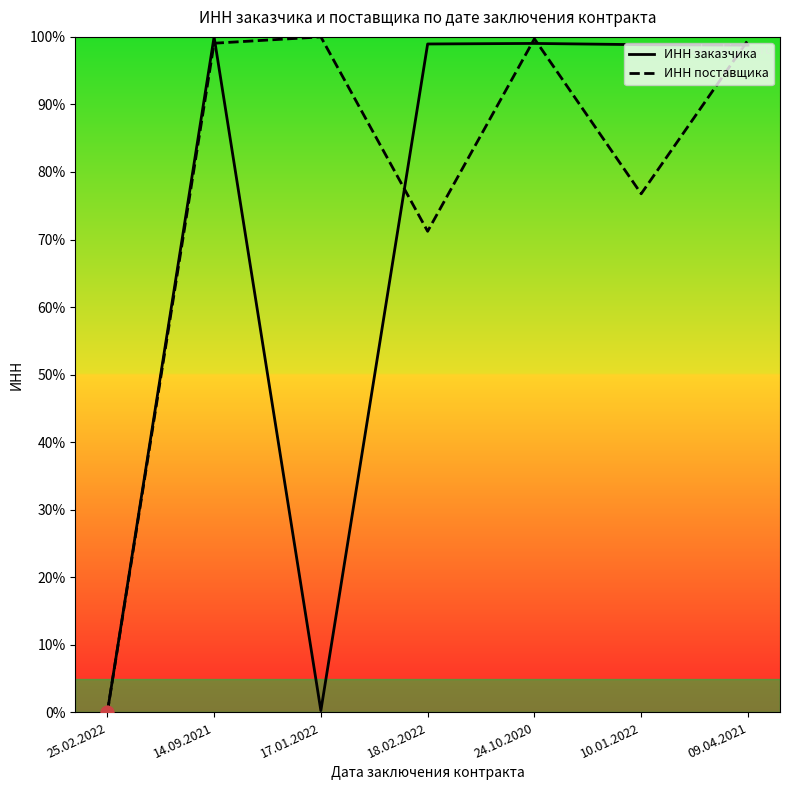

What is the total value across all series at 24.10.2020?

198.8